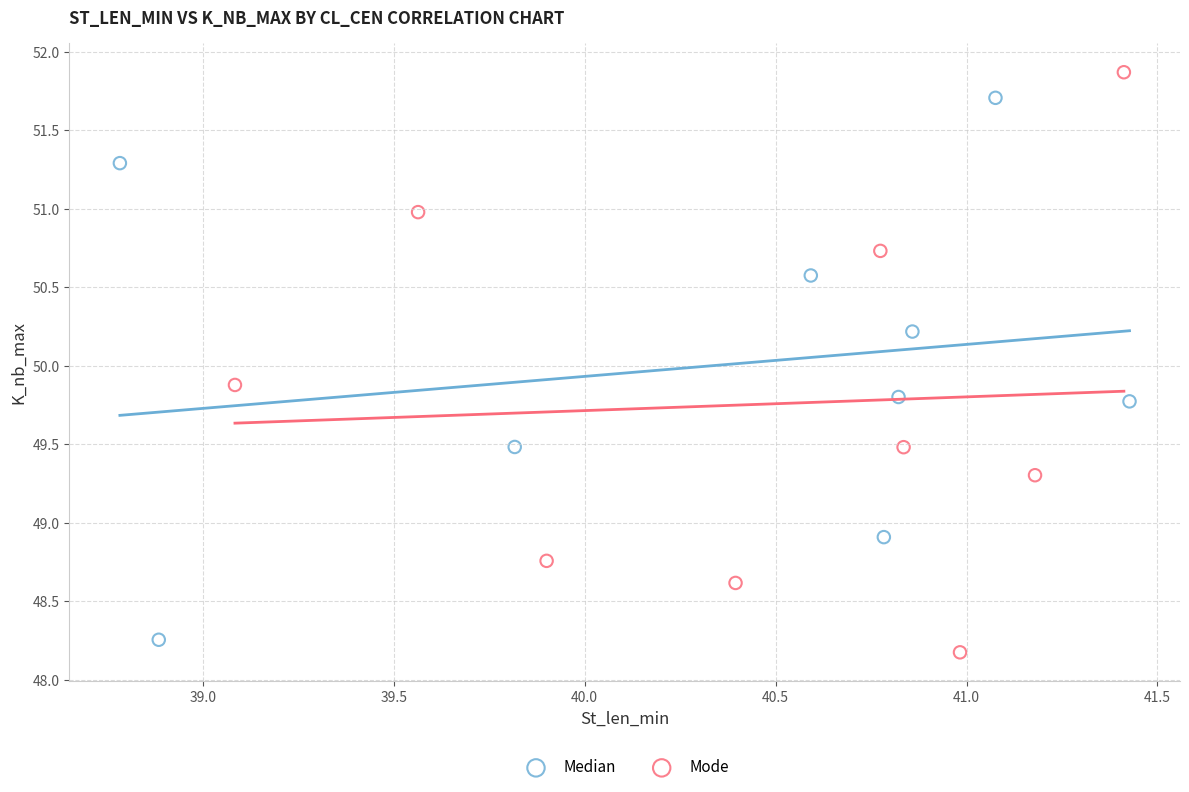

Which series reaches the maximum Y coordinate?

Mode